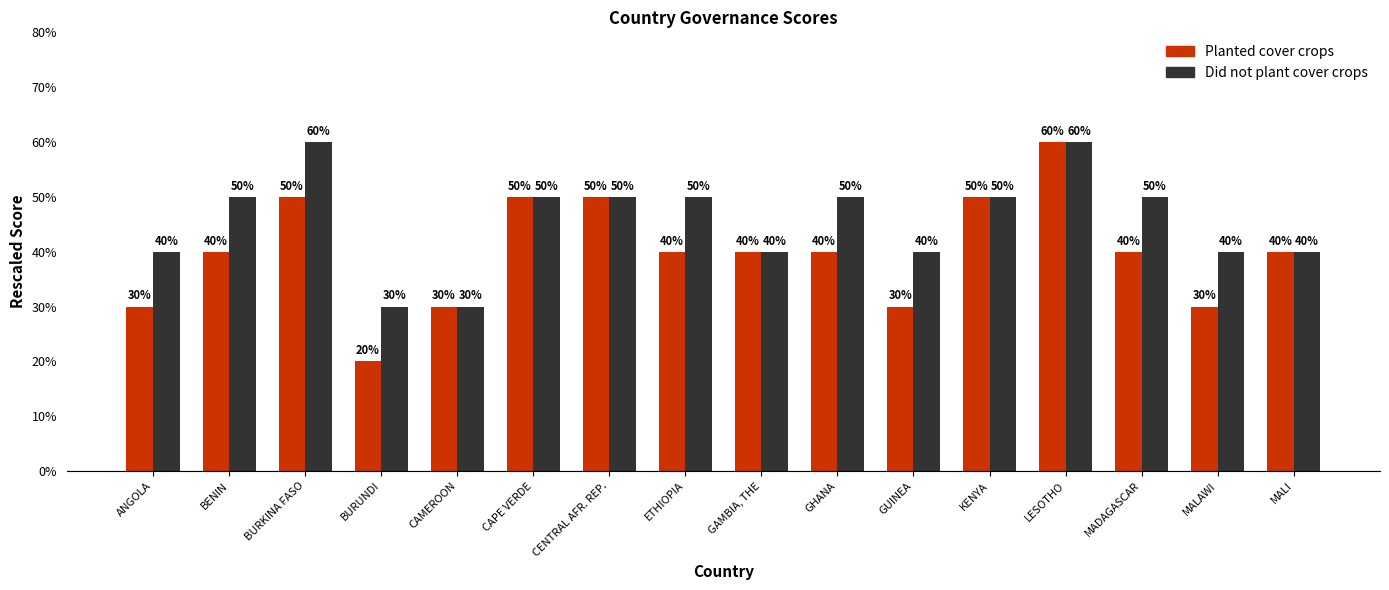

Reading left to right, transcribe all the data shown in this chart.

Planted cover crops: 0.3	0.4	0.5	0.2	0.3	0.5	0.5	0.4	0.4	0.4	0.3	0.5	0.6	0.4	0.3	0.4
Did not plant cover crops: 0.4	0.5	0.6	0.3	0.3	0.5	0.5	0.5	0.4	0.5	0.4	0.5	0.6	0.5	0.4	0.4